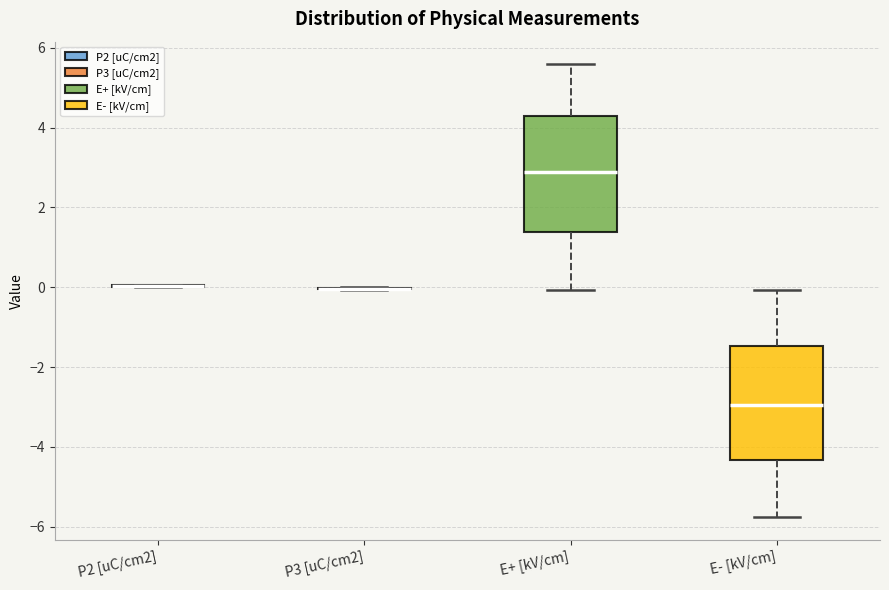

Reading left to right, read every box against the y-axis: the position of its median line, the range the box covers, and the ends of its whiskers. The values are not printed on the chart, so give them approximately, as read against the axis.

P2 [uC/cm2]: box collapsed to a line at 0.0, whiskers 0.0 to 0.0
P3 [uC/cm2]: box collapsed to a line at 0.0, whiskers 0.0 to 0.0
E+ [kV/cm]: median 2.8, box 1.4 to 4.2, whiskers 0.0 to 5.6
E- [kV/cm]: median -3.0, box -4.4 to -1.4, whiskers -5.8 to 0.0